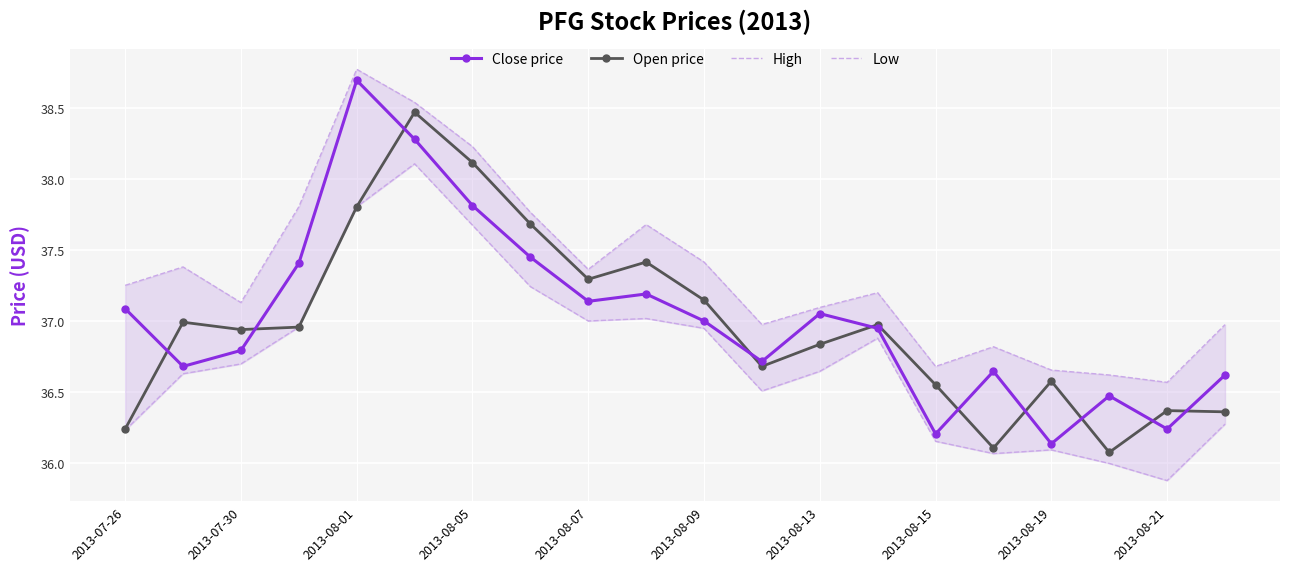

What is the average value of the Open price series?

37.0